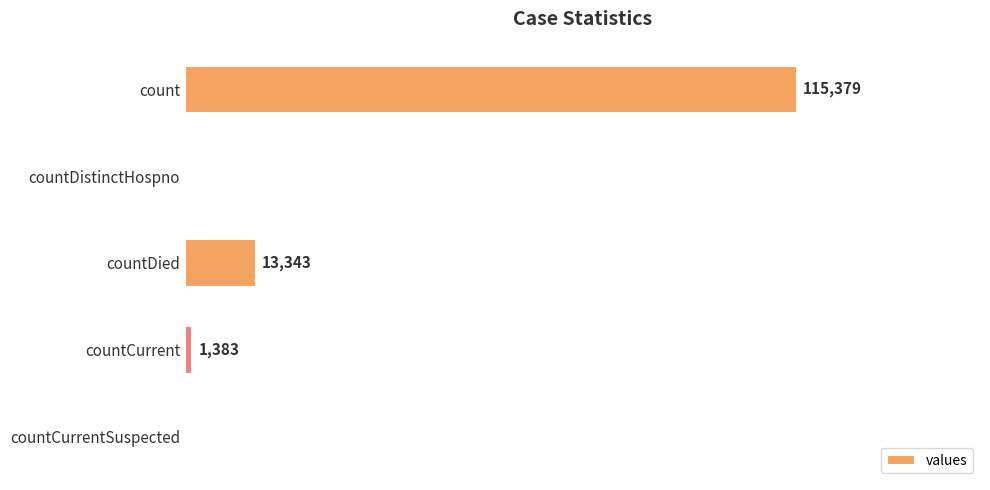

Between countCurrent and countCurrentSuspected, which is larger?

countCurrent